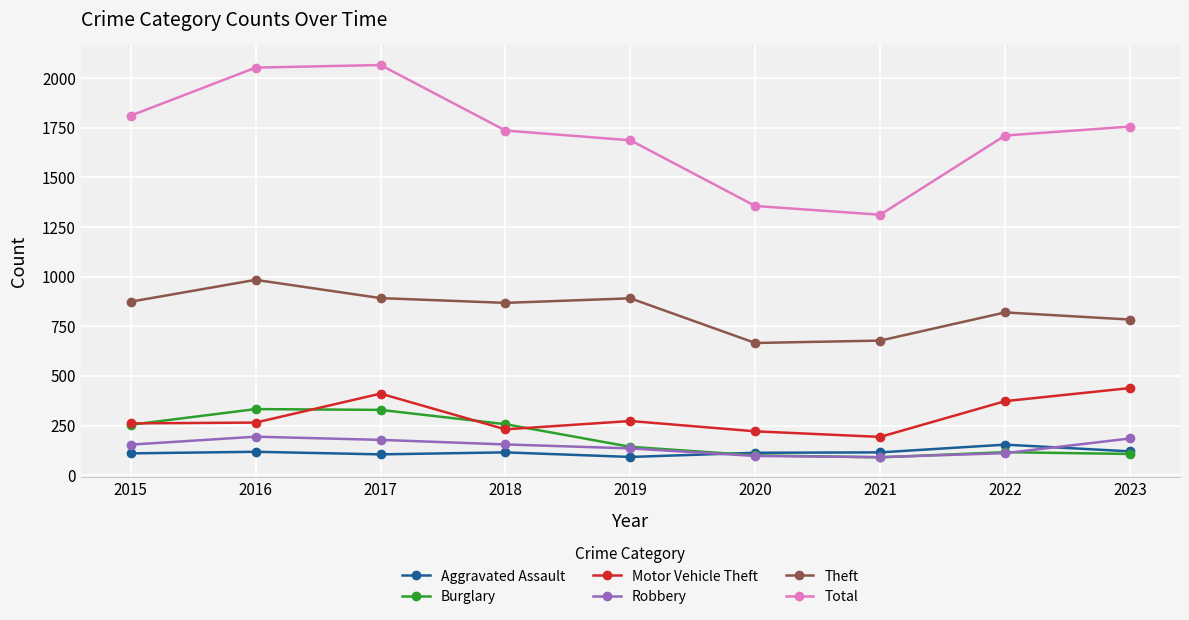

What is the spread (max minus min) of values at 2022?

1600